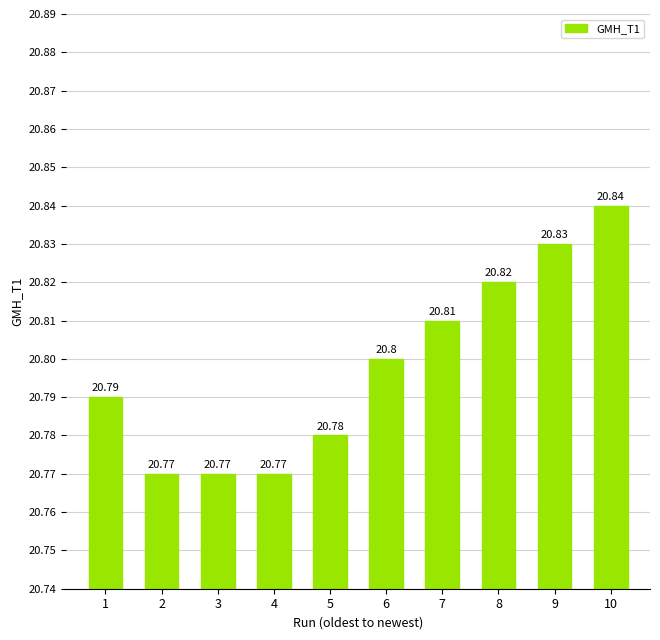

What is the smallest value displayed?

20.8